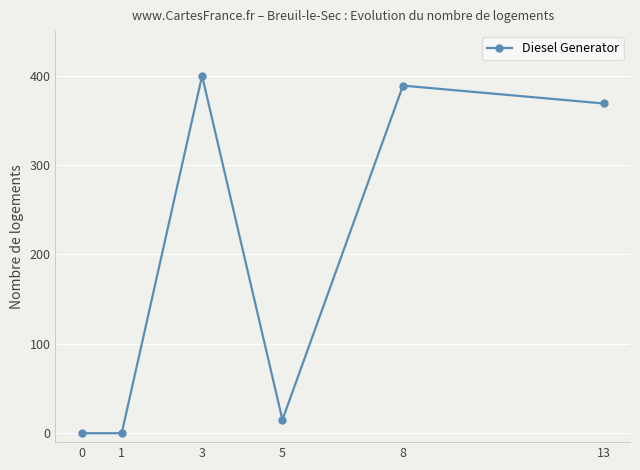

Reading left to right, extract all data points from this chart.

0	0	400	15	389	369